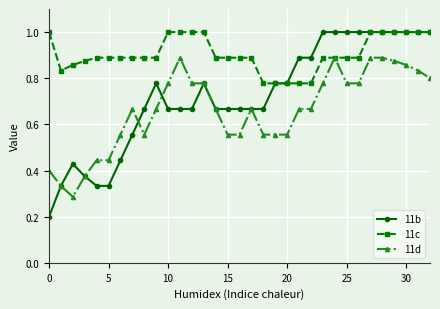

What is the value of the 11c point at the 32nd from the left?

1.0